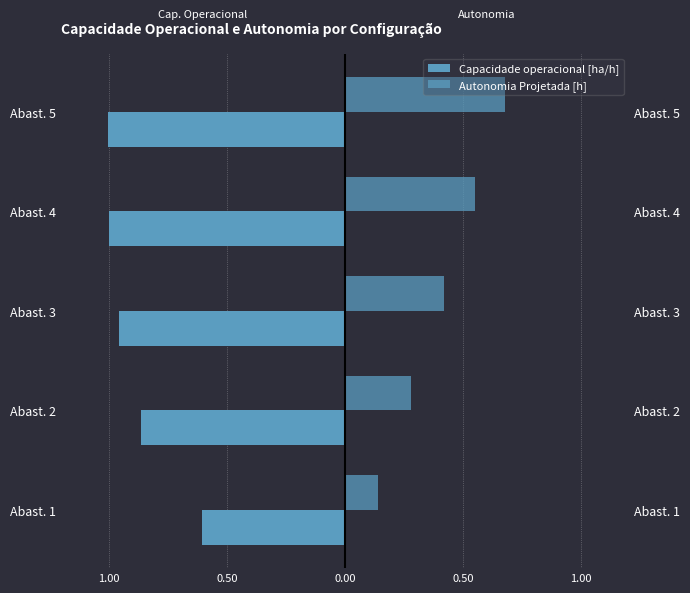

Rank the series at Abast. 5 from highest to lowest value.

Autonomia Projetada [h], Capacidade operacional [ha/h]